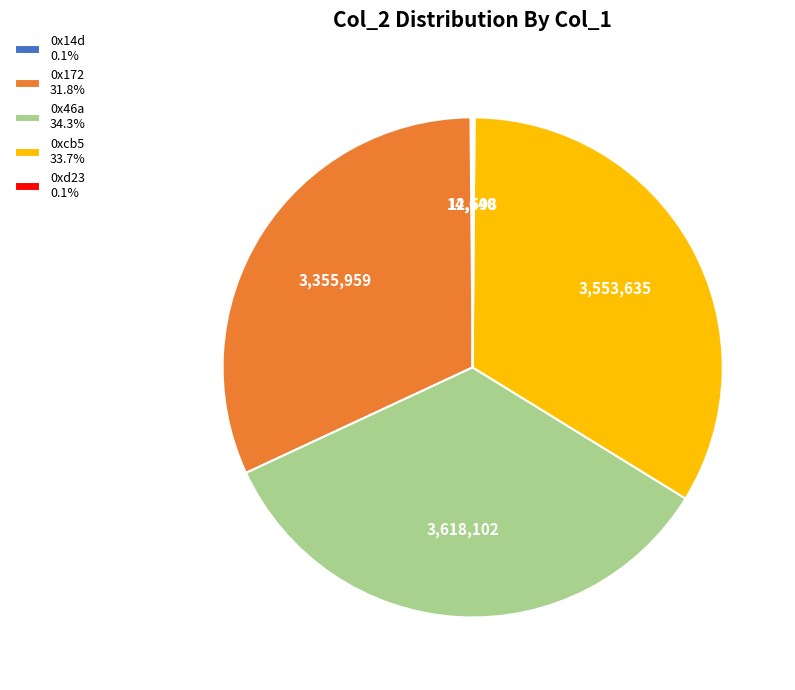

Combined, do 0x46a 34.3% and 0x172 31.8% account for over 50%?

Yes